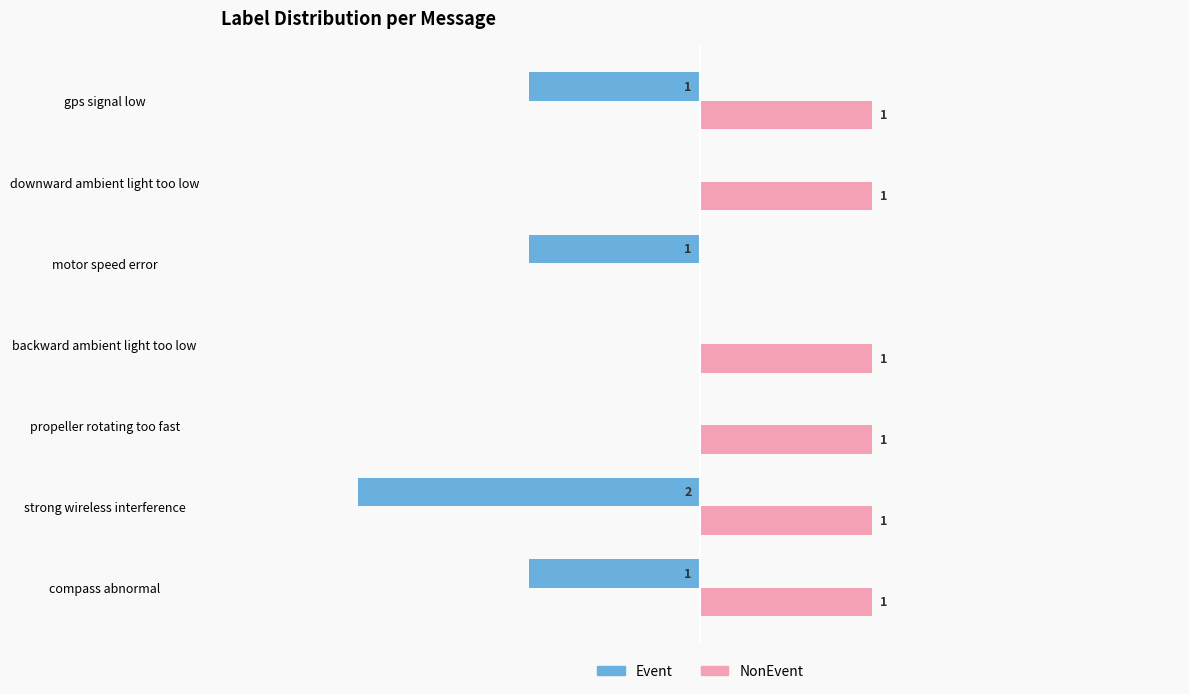

Where is Event nearest to the value -1?

compass abnormal